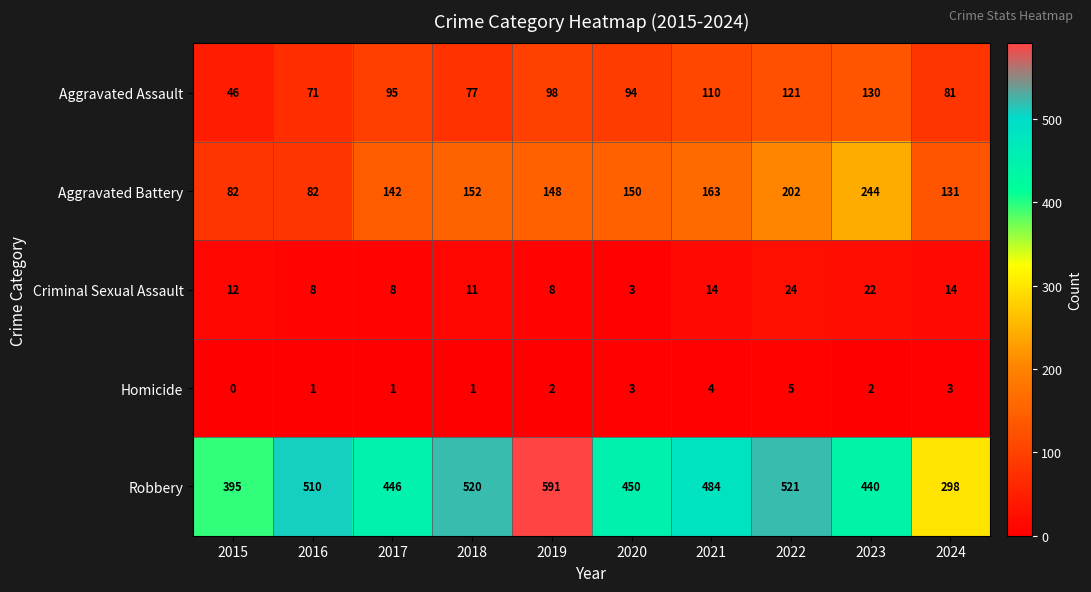

Where is Criminal Sexual Assault nearest to the value 13?

2015